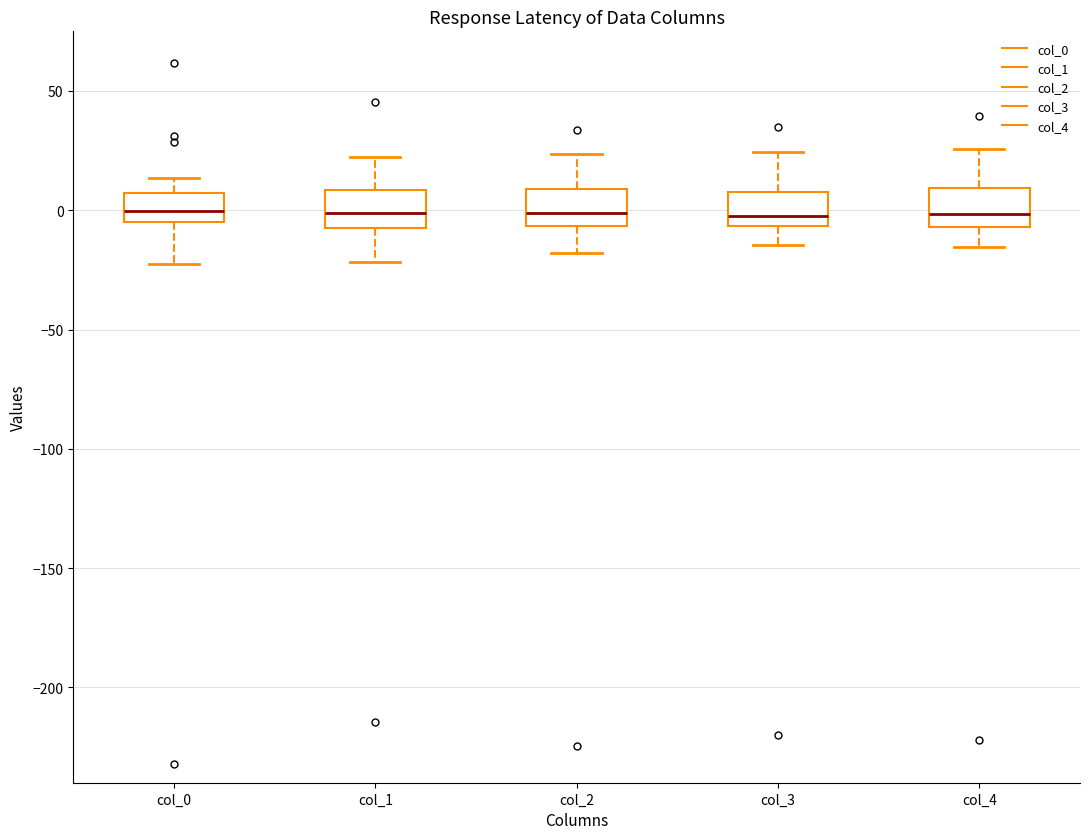

Reading left to right, transcribe this box plot: for each box, give where its median line is, the range the box spans, and where its two whiskers end, as read against the y-axis. The values are not printed on the chart, so give them approximately, as read against the axis.

col_0: median 0, box -5 to 5, whiskers -25 to 15
col_1: median 0, box -5 to 10, whiskers -20 to 20
col_2: median 0, box -5 to 10, whiskers -20 to 25
col_3: median 0, box -5 to 10, whiskers -15 to 25
col_4: median 0, box -5 to 10, whiskers -15 to 25